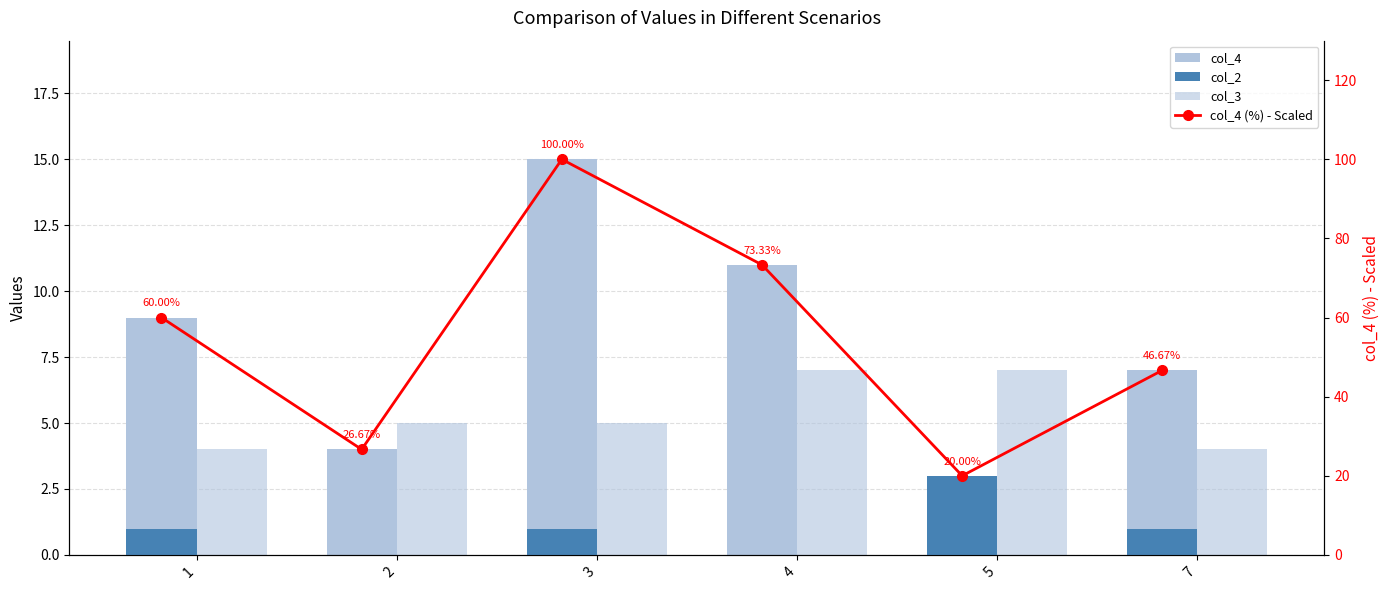

How many col_3 values are between 4 and 7?

6